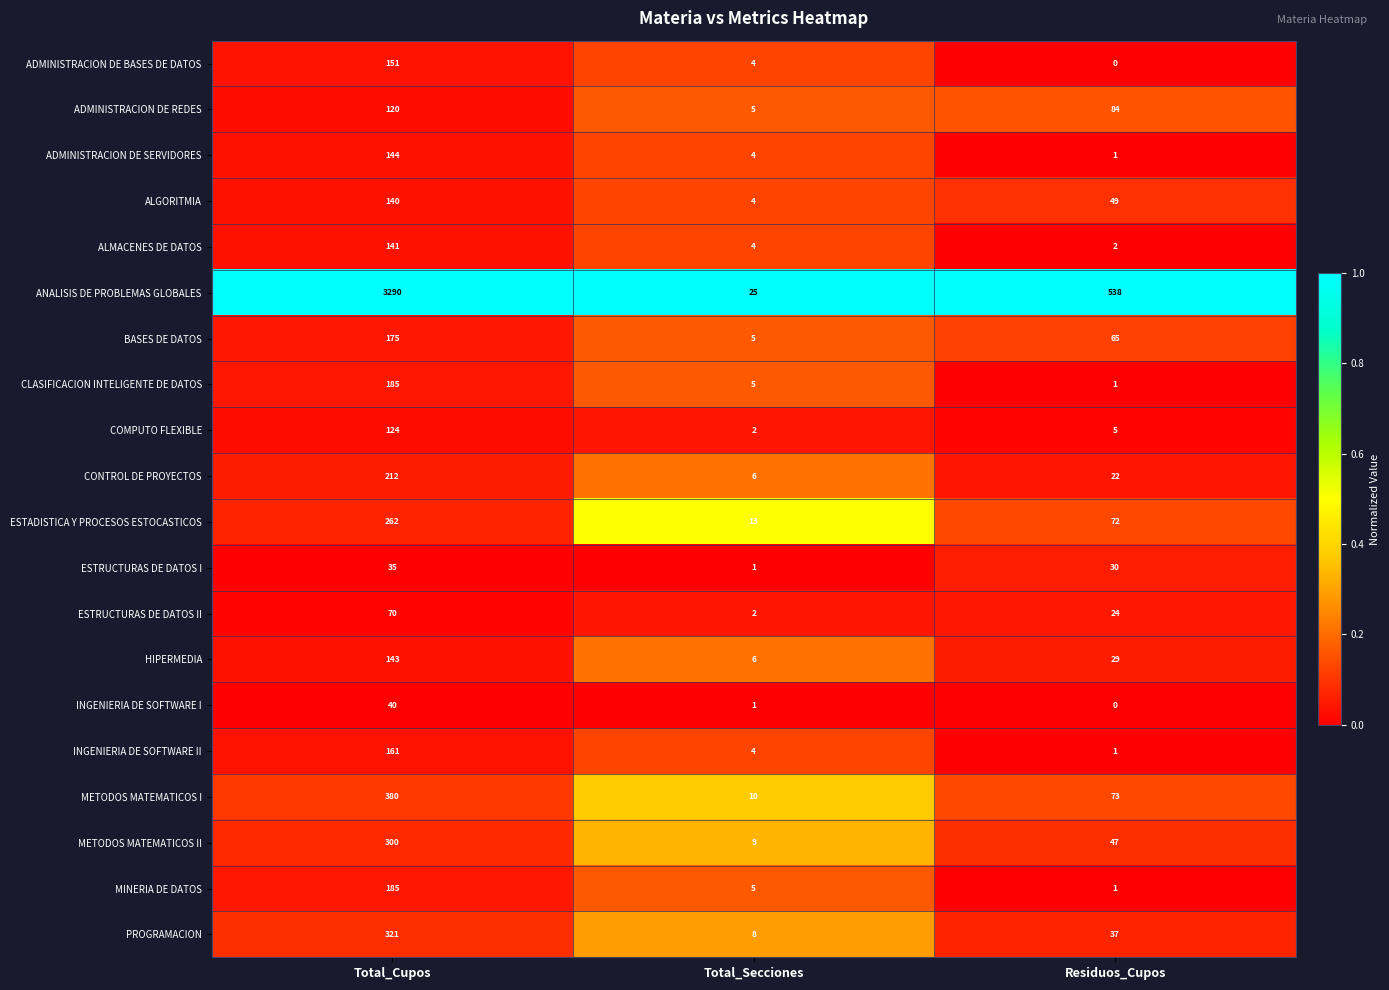

What is the total value across all series at Residuos_Cupos?

1081